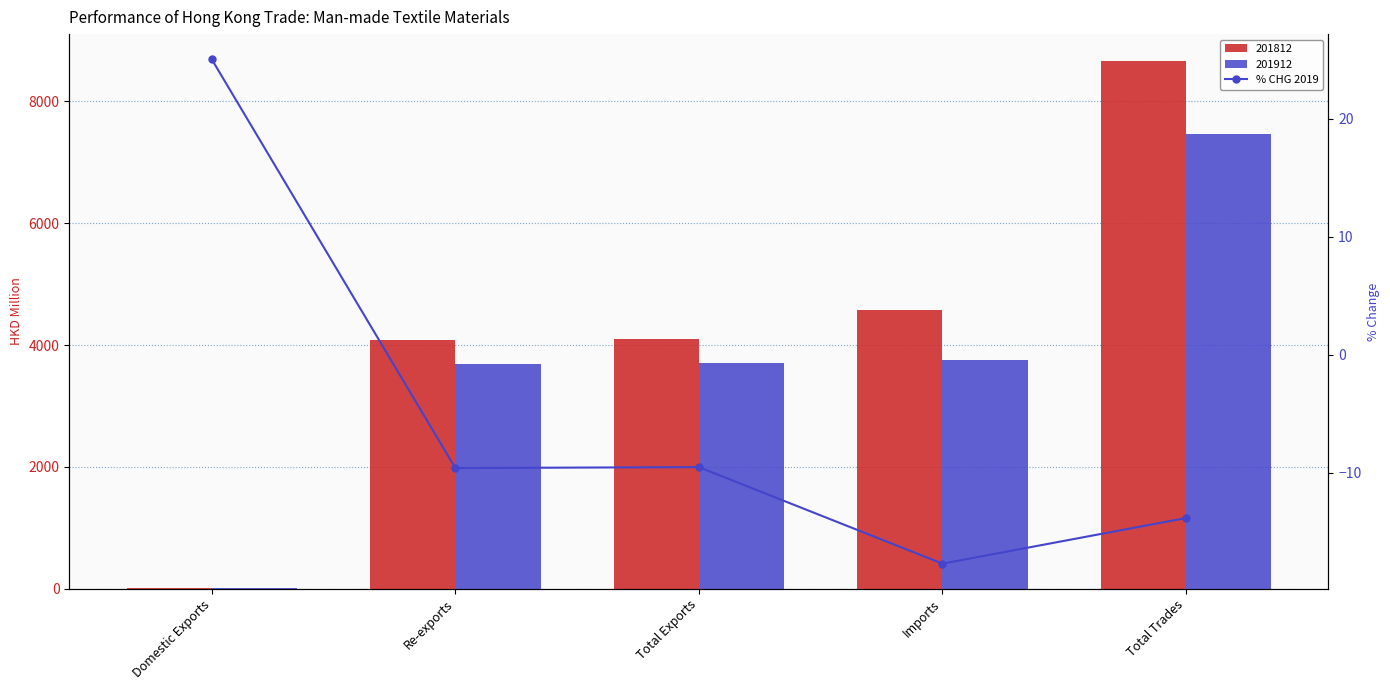

The chart shows a value of 25.0 at Domestic Exports. True or false?

True